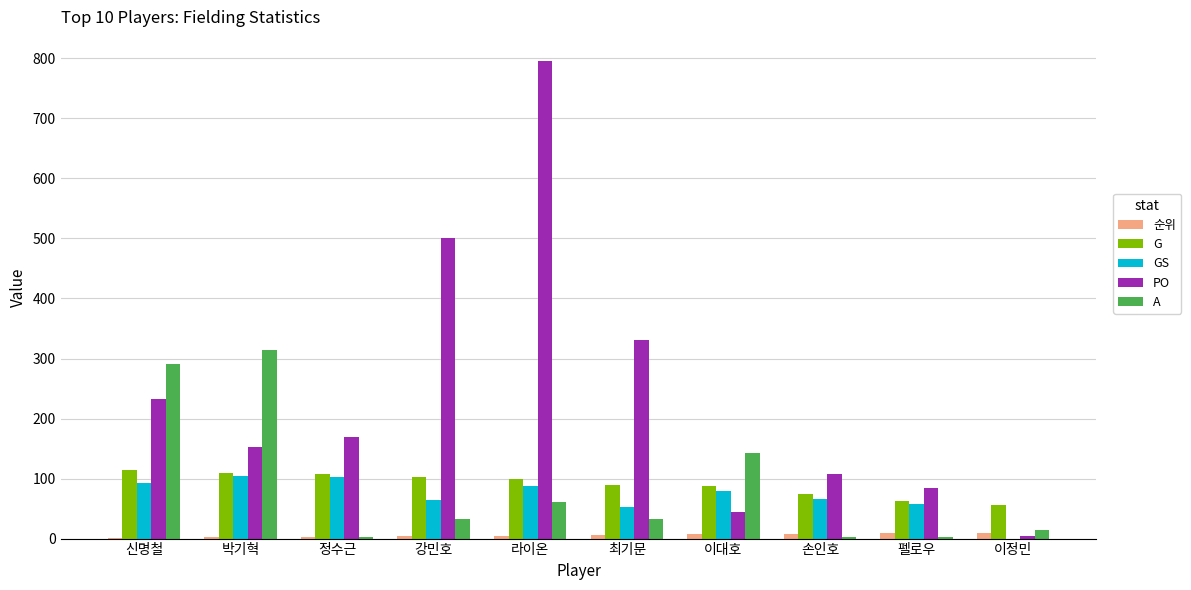

At which category is the sum across all series the highest?

라이온